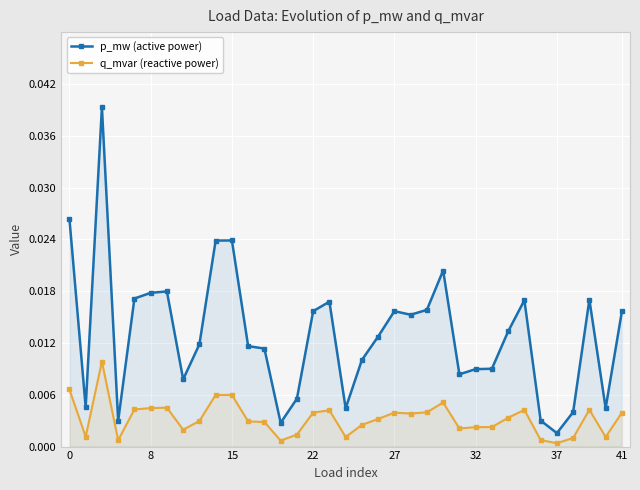

True or false: q_mvar (reactive power) has more than 0 points higher than both neighbors.

True